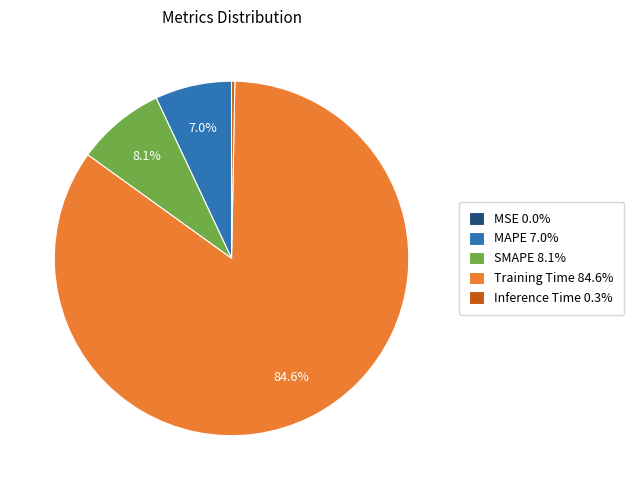

How much of the chart is everything except Training Time 84.6%?

15.4%